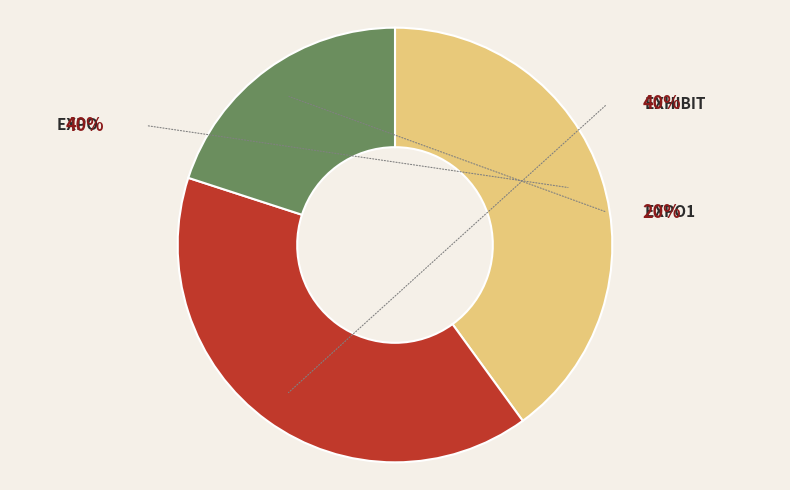

Which slice is the smallest?

Expo1